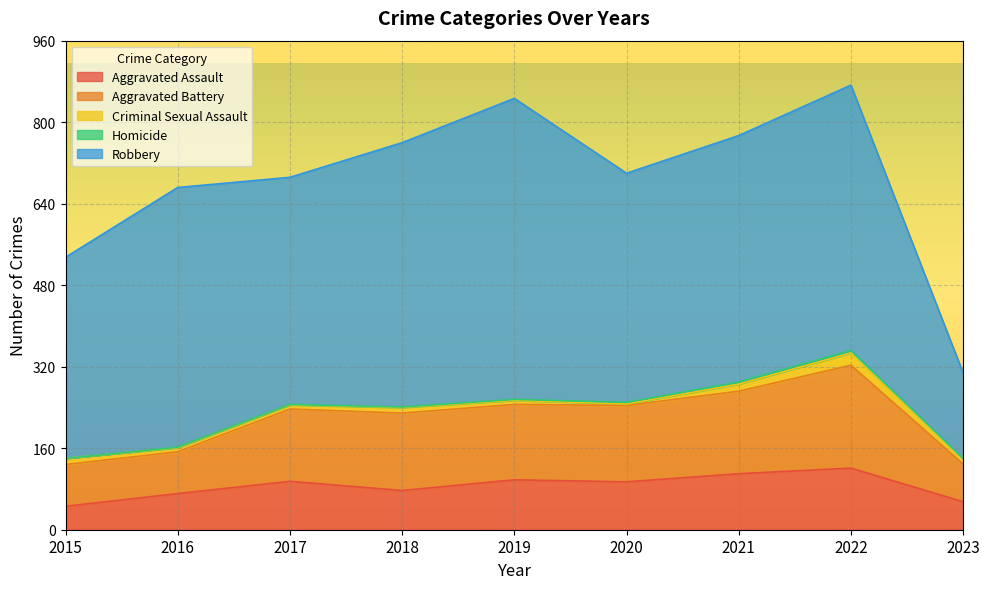

What is the value of the Aggravated Battery point at the 6th from the left?

150